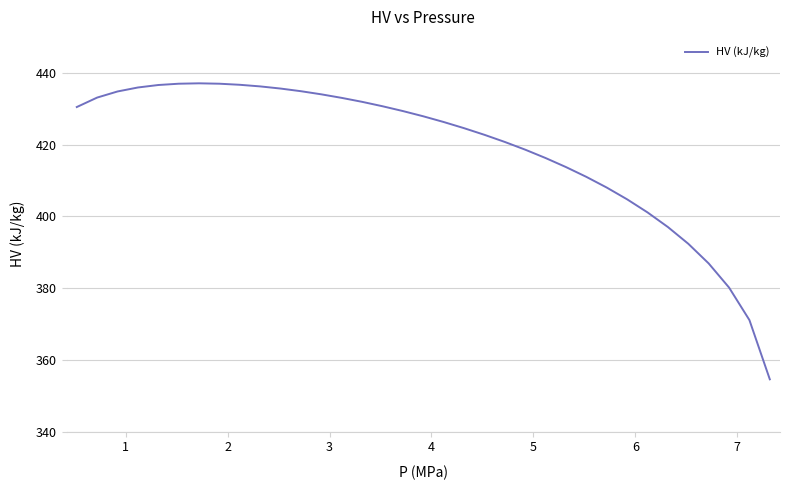

What is the minimum value shown in the chart?

354.6